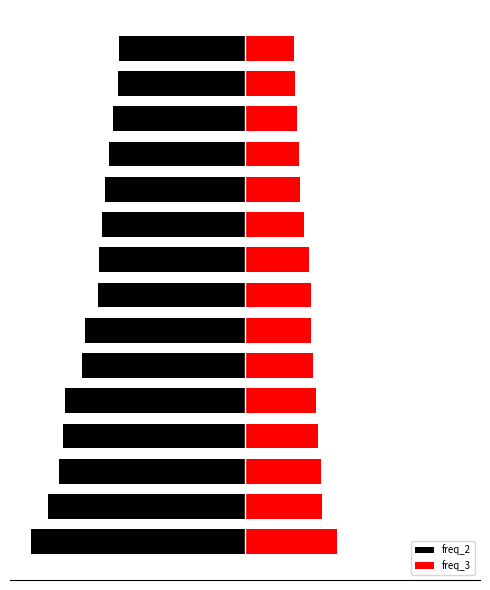

What are all the series names shown in the legend?

freq_2, freq_3